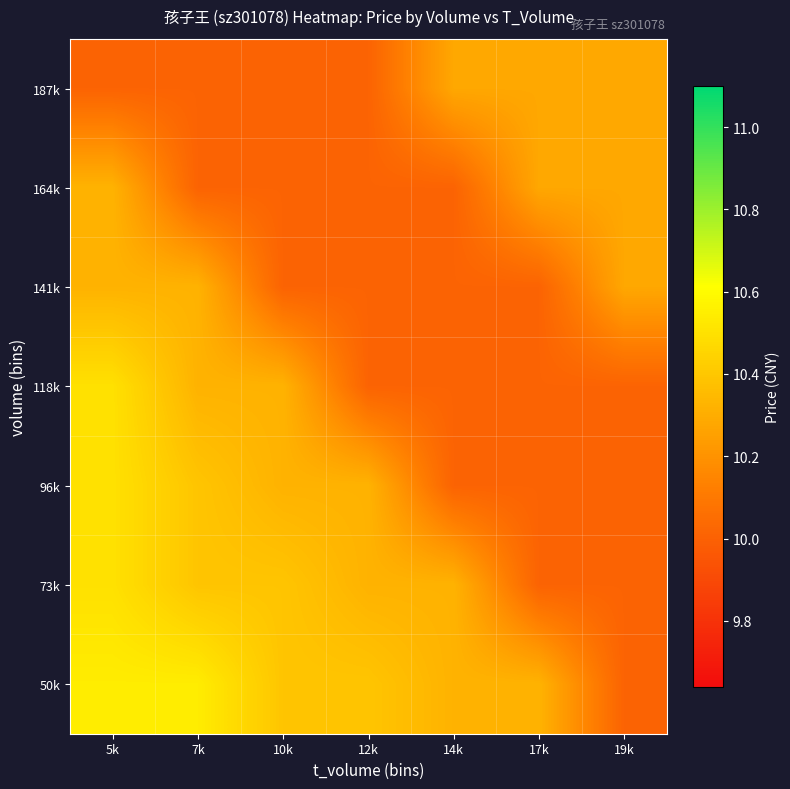

Reading left to right, what are all the values shown in this chart?

187k: 5k=10.0	7k=10.0	10k=10.0	12k=10.0	14k=10.3	17k=10.3	19k=10.3
164k: 5k=10.3	7k=10.0	10k=10.0	12k=10.0	14k=10.0	17k=10.3	19k=10.3
141k: 5k=10.3	7k=10.3	10k=10.0	12k=10.0	14k=10.0	17k=10.0	19k=10.3
118k: 5k=10.5	7k=10.3	10k=10.3	12k=10.0	14k=10.0	17k=10.0	19k=10.0
96k: 5k=10.5	7k=10.4	10k=10.3	12k=10.3	14k=10.0	17k=10.0	19k=10.0
73k: 5k=10.5	7k=10.4	10k=10.4	12k=10.3	14k=10.3	17k=10.0	19k=10.0
50k: 5k=10.5	7k=10.5	10k=10.4	12k=10.4	14k=10.3	17k=10.3	19k=10.0